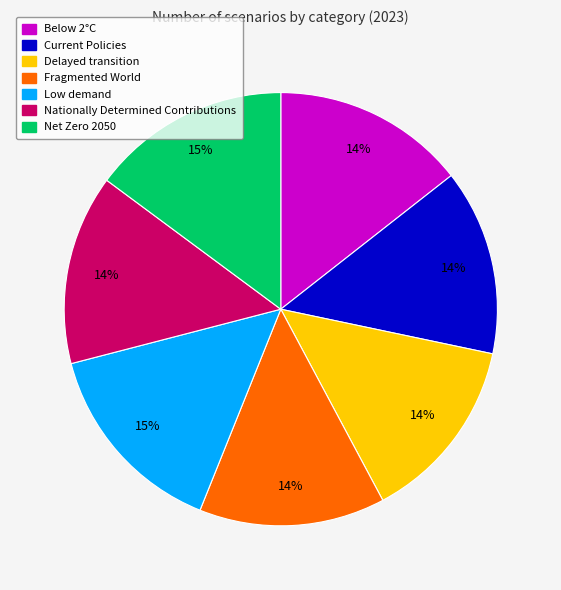

Combined, do Low demand and Net Zero 2050 account for over 50%?

No